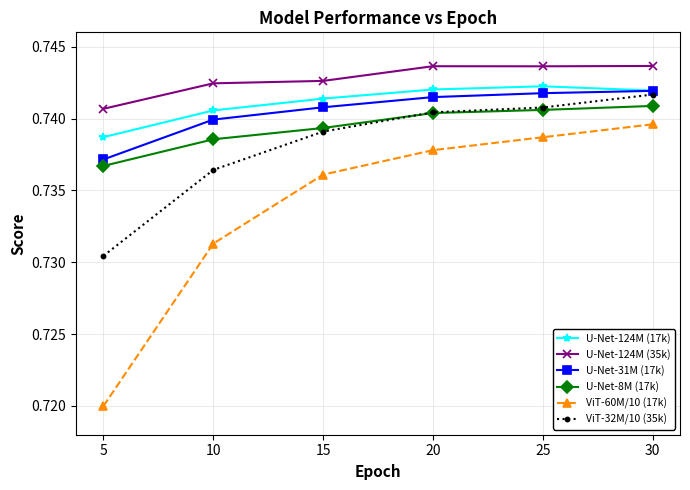

What is the total value across all series at 10?

4.4